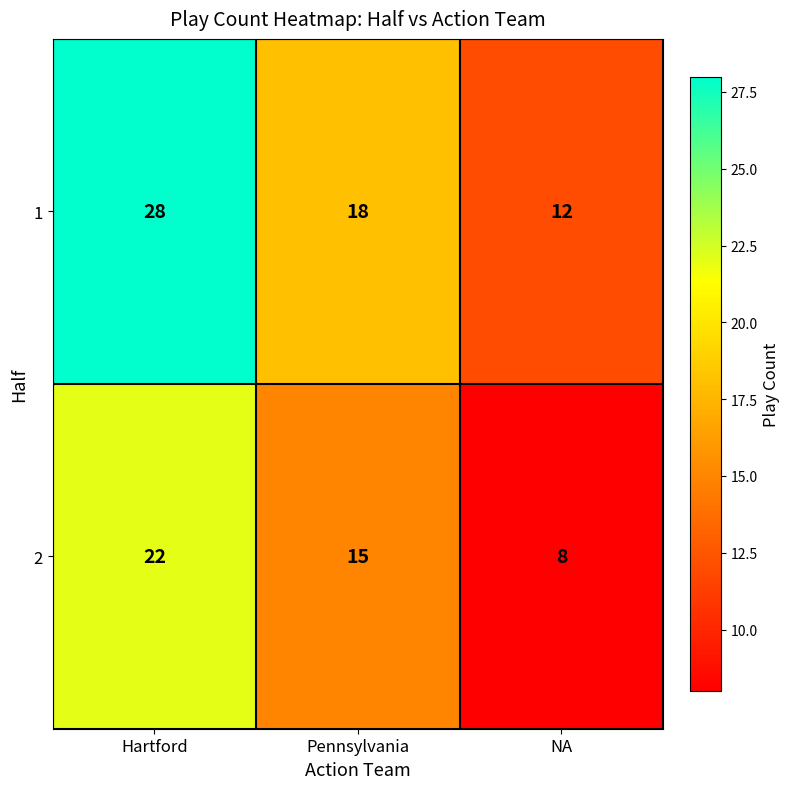

What is the difference between the highest and lowest values at Pennsylvania?

3